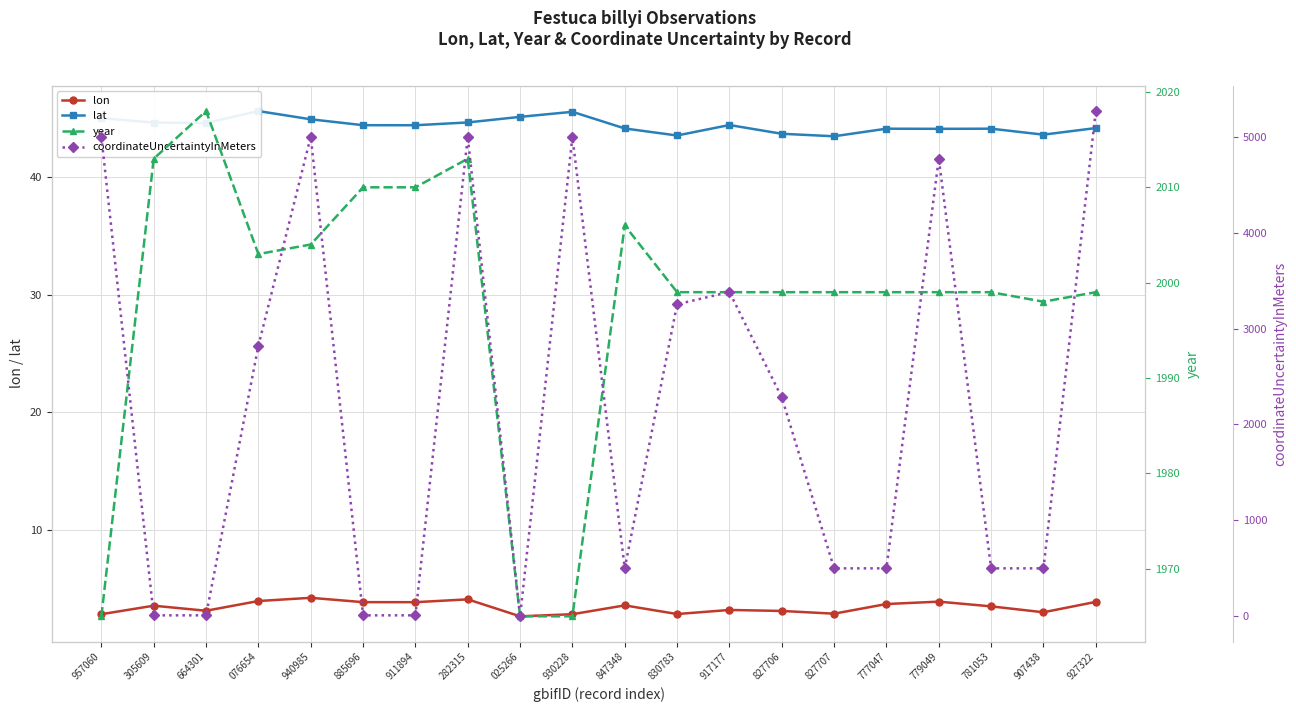

What is the average value of the coordinateUncertaintyInMeters series?

2216.0